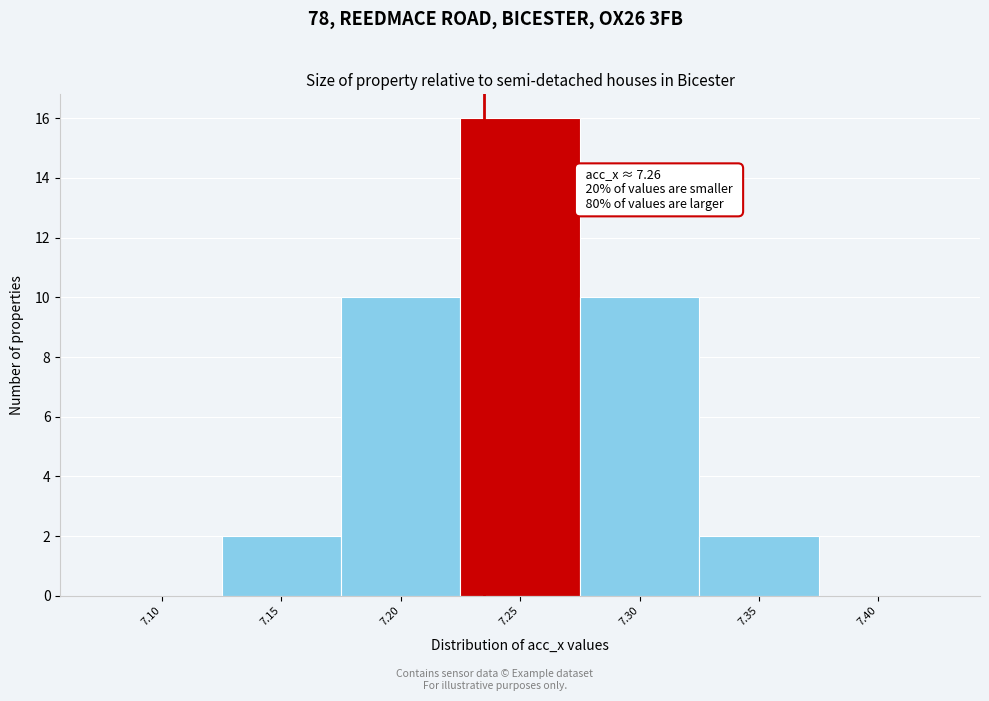

Reading right to left, what are all the values shown in this chart?

7.40=0	7.35=2	7.30=10	7.25=16	7.20=10	7.15=2	7.10=0